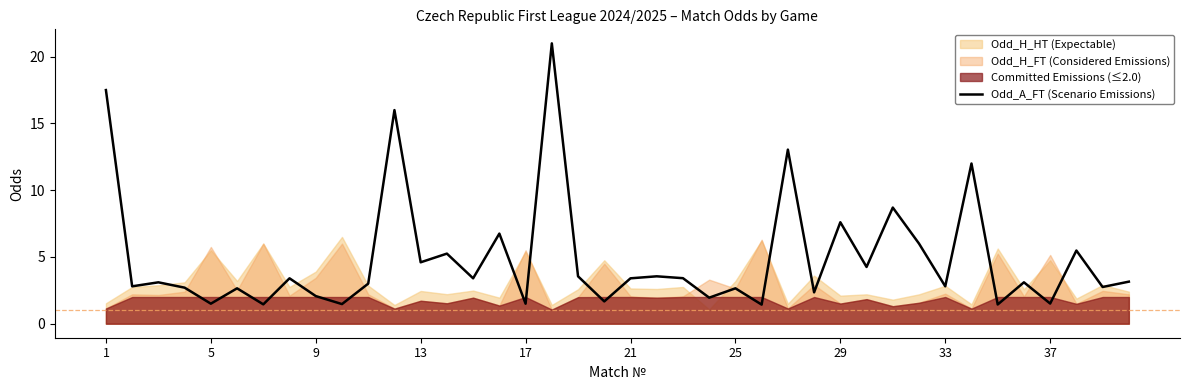

What is the highest value of the Odd_A_FT (Scenario Emissions) series?

21.0